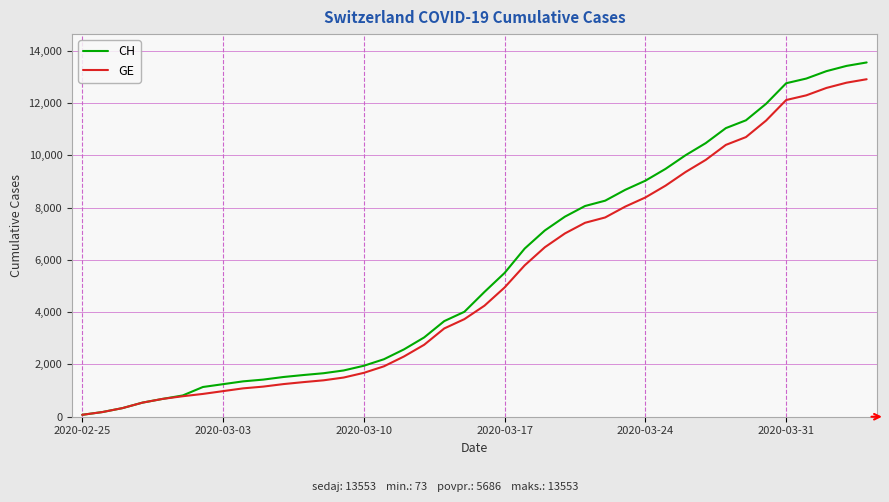

What is the smallest value displayed?

73